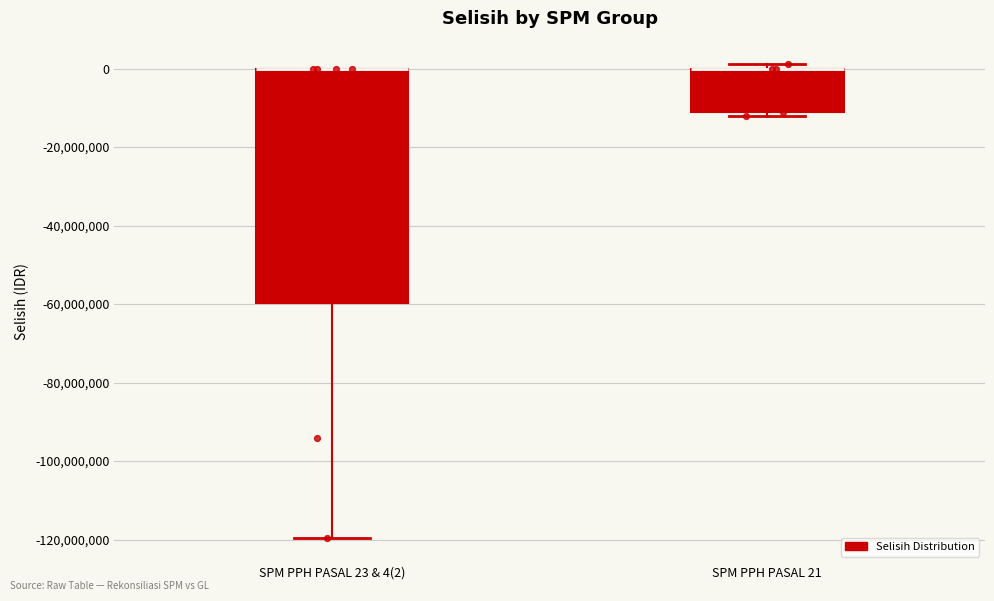

Comparing the boxes themselves (not the whiskers), which one is the tallest?

SPM PPH PASAL 23 & 4(2)